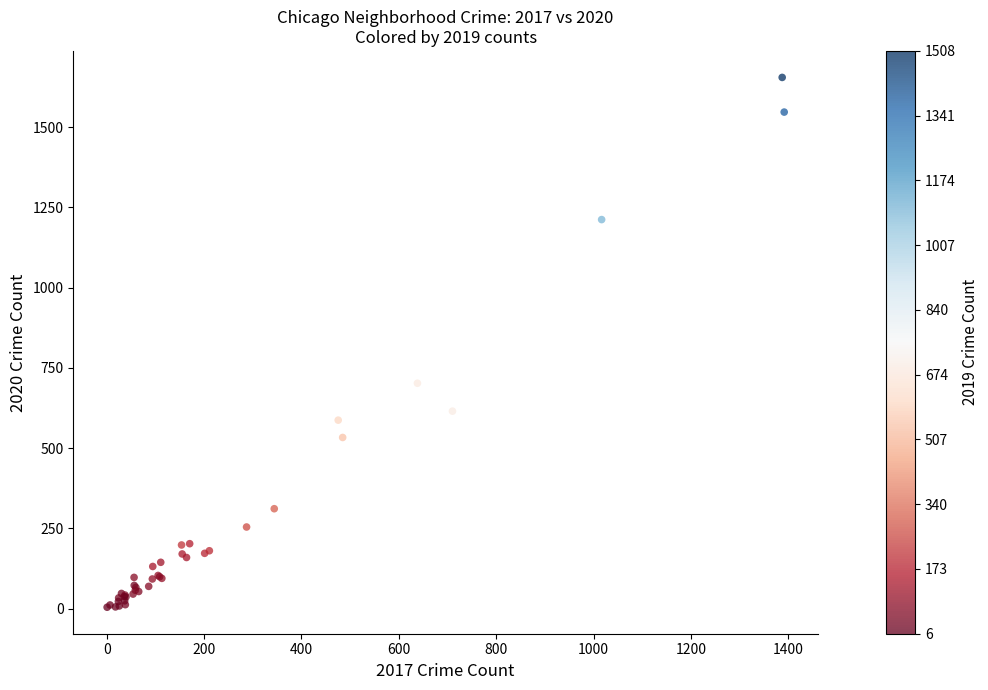

What Y value in the scatter plot is closest to 829?

702